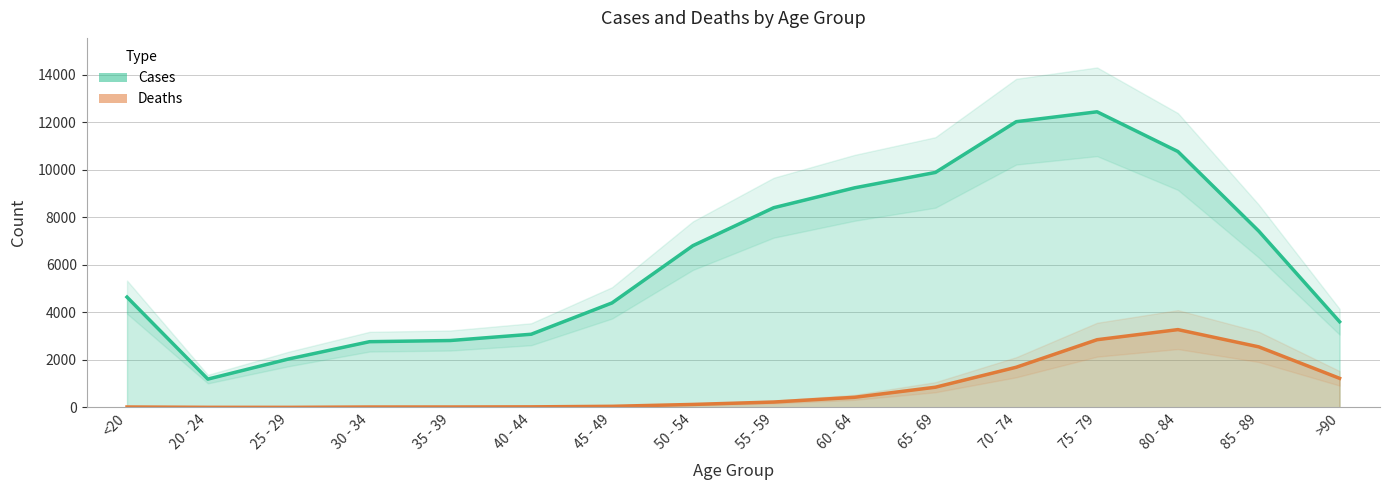

Does the chart have visible grid lines?

Yes